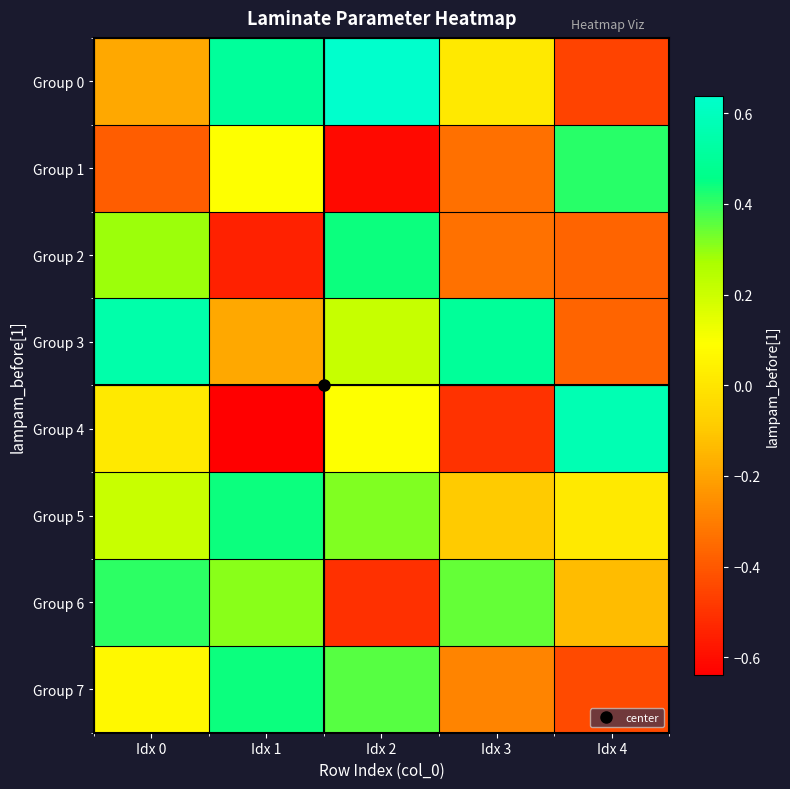

At which category is the sum across all series the highest?

Idx 0